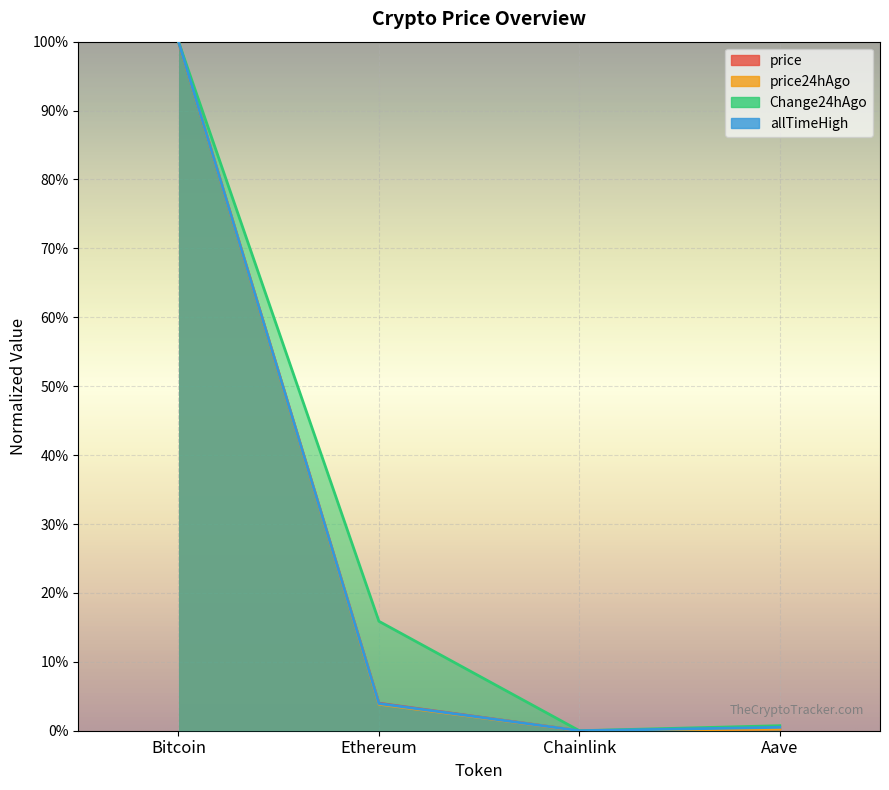

Which has a higher value, Aave or Ethereum?

Ethereum